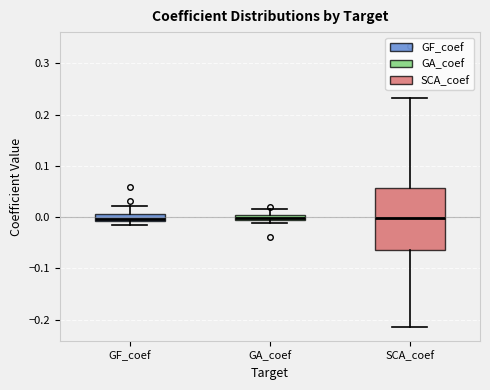

Where is the upper edge of the box for GF_coef on the y-axis? The values are not printed on the chart, so give them approximately, as read against the axis.

0.01